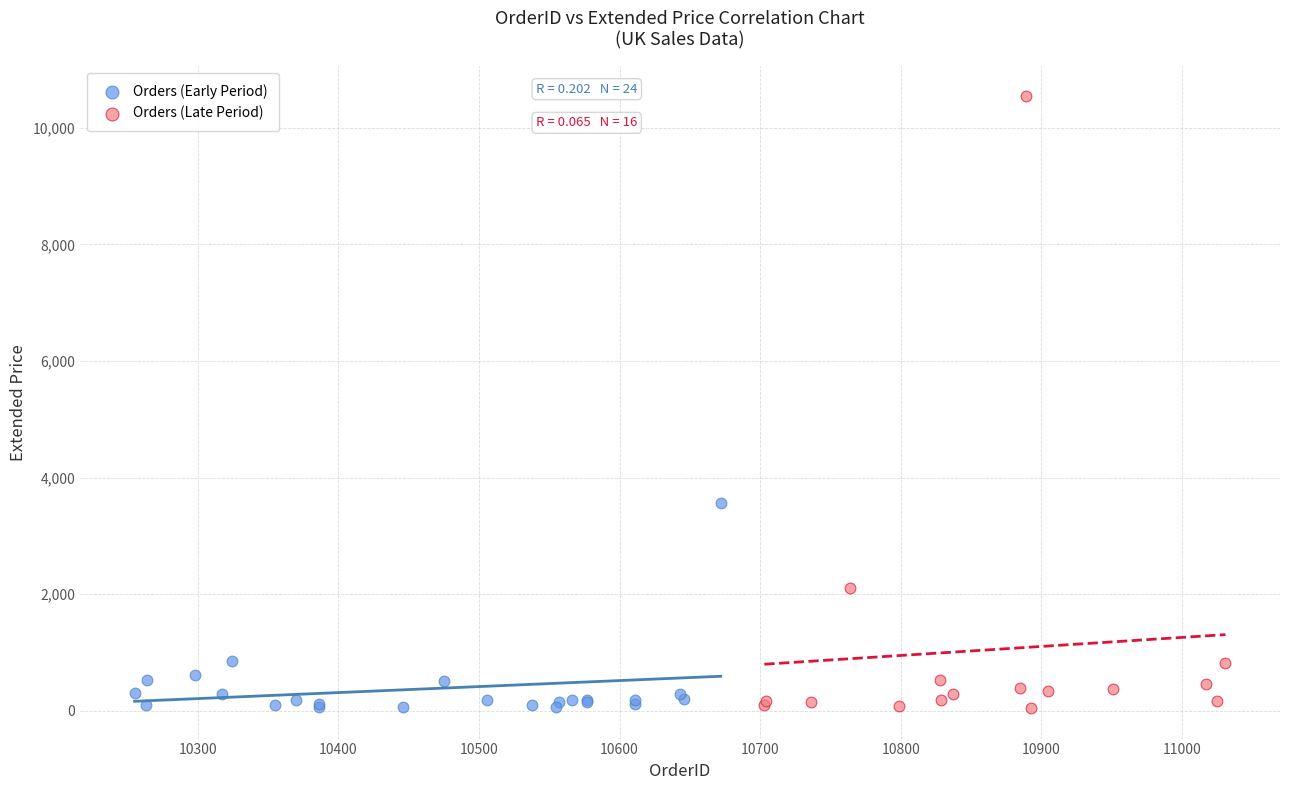

Which series contains the highest Y value?

Orders (Late Period)